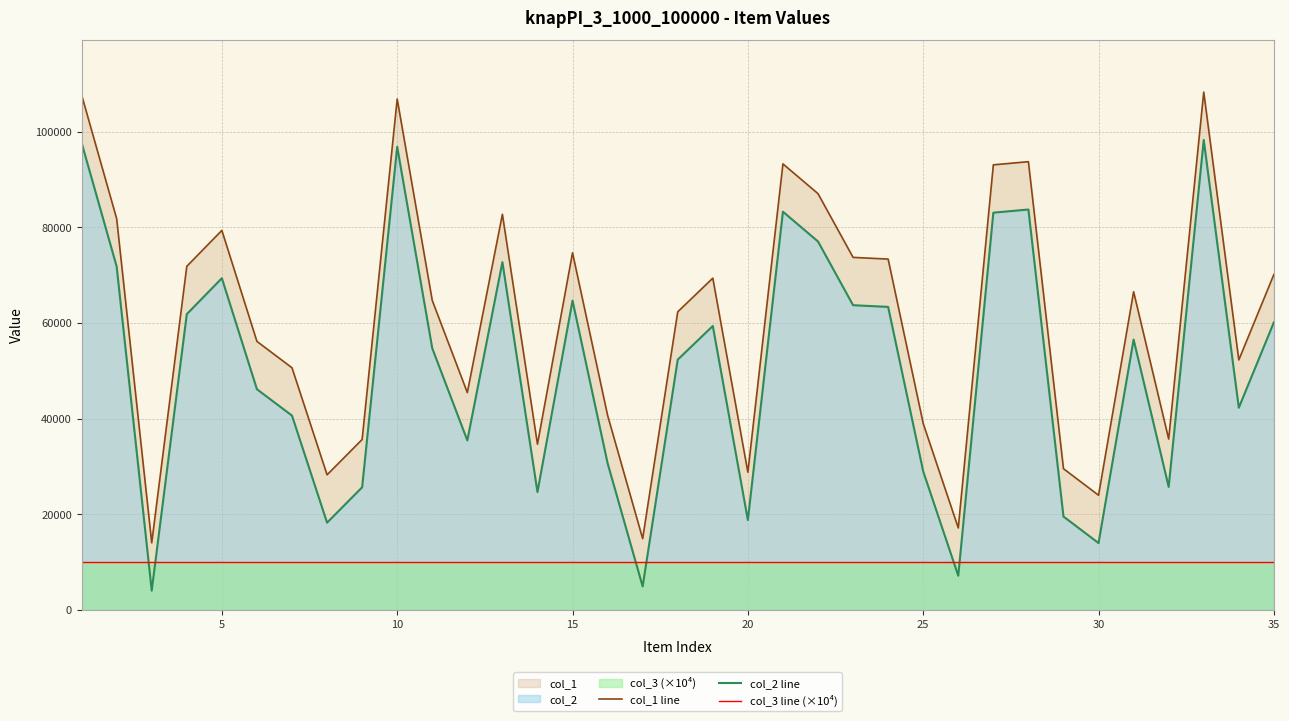

At how many categories does at least one series exceed 15612?

33